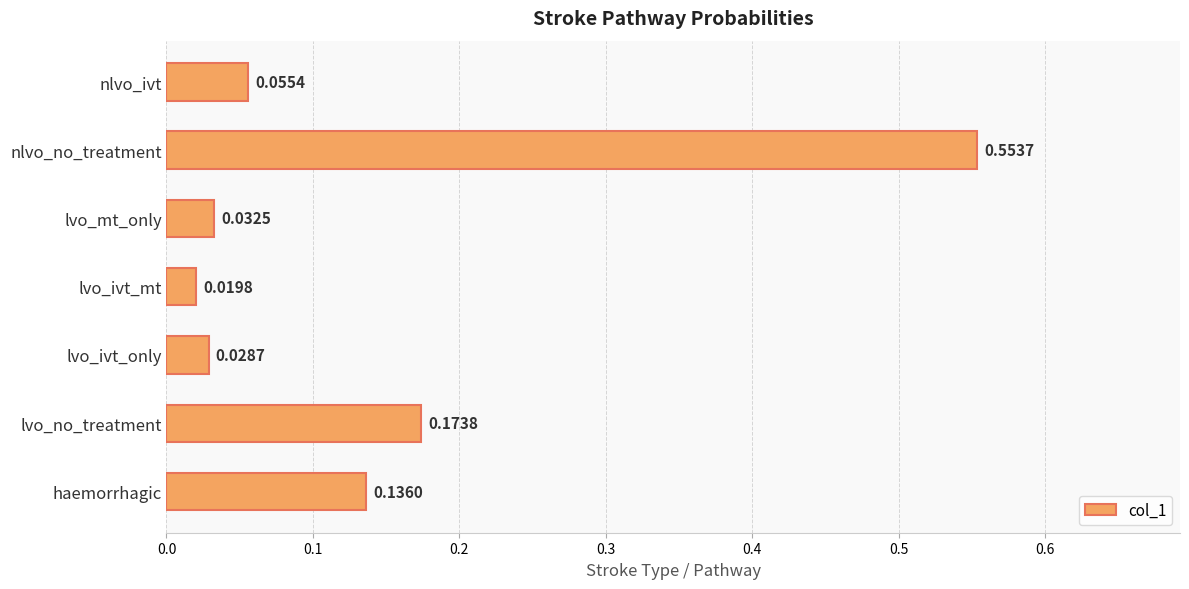

What is the difference between the maximum and minimum values?

0.5